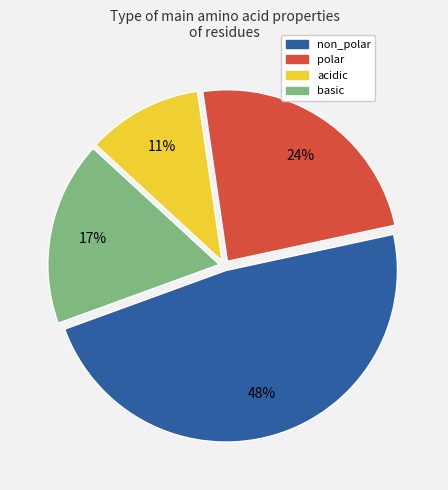

To the nearest percent, what percentage of the pie is basic?

17%